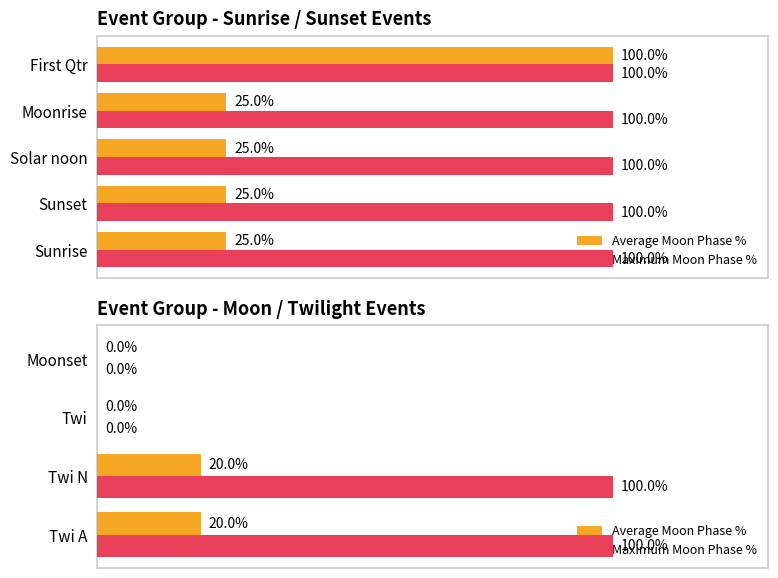

Between Moonset and Twi, which is larger?

Moonset